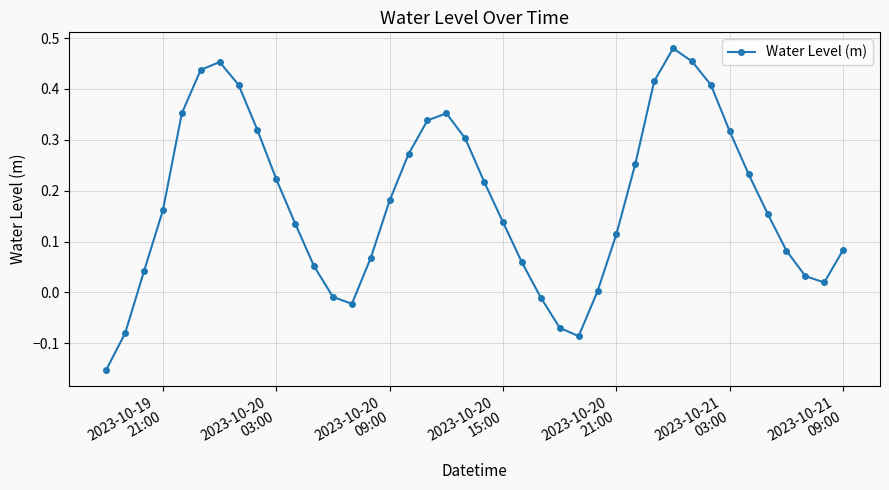

How many data points does each series have?

40